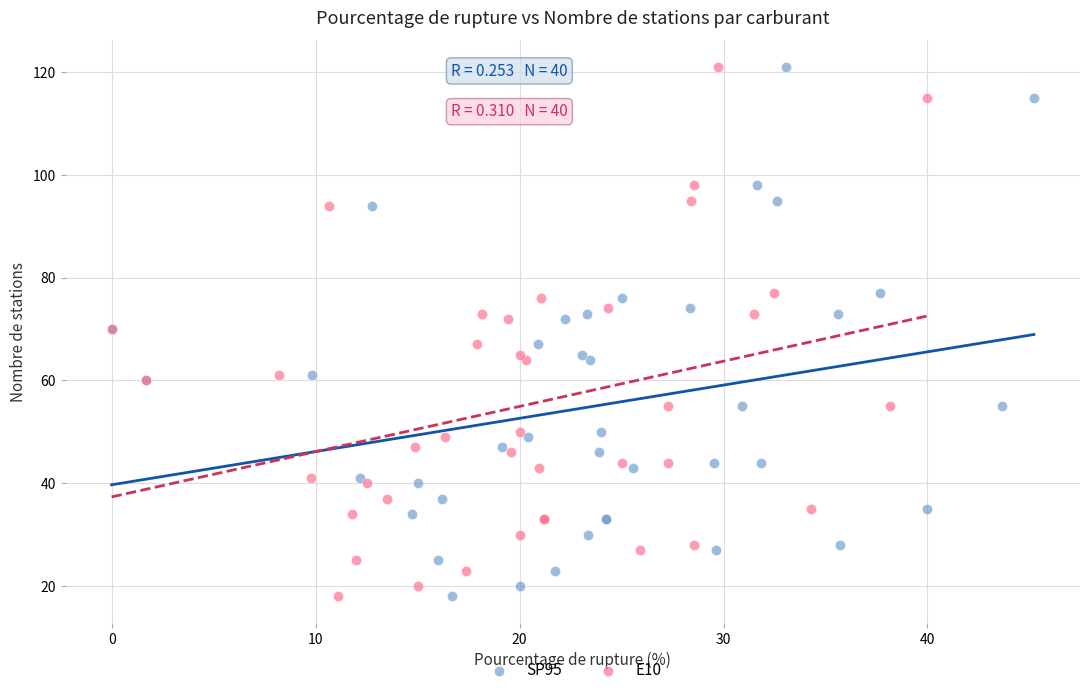

What are all the series names shown in the legend?

SP95, E10